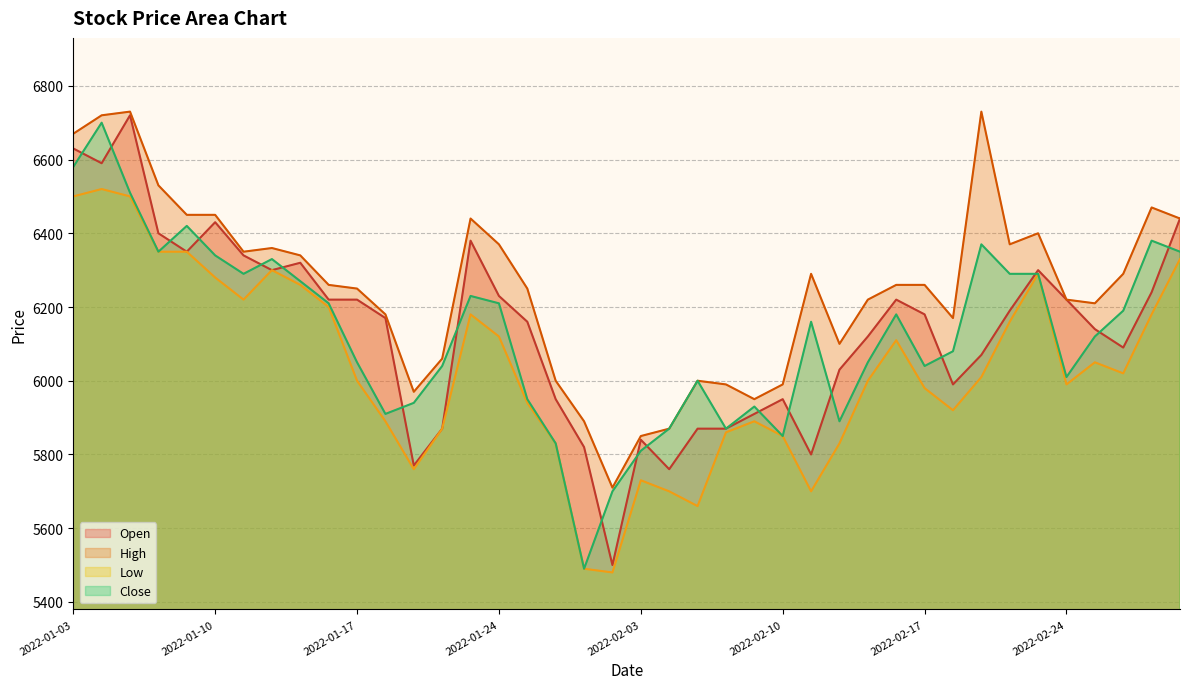

Reading right to left, what are all the values shown in this chart?

Open: 2022-03-03=6440	2022-03-02=6240	2022-02-28=6090	2022-02-25=6140	2022-02-24=6220	2022-02-23=6300	2022-02-22=6190	2022-02-21=6070	2022-02-18=5990	2022-02-17=6180	2022-02-16=6220	2022-02-15=6120	2022-02-14=6030	2022-02-11=5800	2022-02-10=5950	2022-02-09=5910	2022-02-08=5870	2022-02-07=5870	2022-02-04=5760	2022-02-03=5840	2022-01-28=5500	2022-01-27=5820	2022-01-26=5950	2022-01-25=6160	2022-01-24=6230	2022-01-21=6380	2022-01-20=5870	2022-01-19=5770	2022-01-18=6170	2022-01-17=6220	2022-01-14=6220	2022-01-13=6320	2022-01-12=6300	2022-01-11=6340	2022-01-10=6430	2022-01-07=6350	2022-01-06=6400	2022-01-05=6720	2022-01-04=6590	2022-01-03=6630
High: 2022-03-03=6440	2022-03-02=6470	2022-02-28=6290	2022-02-25=6210	2022-02-24=6220	2022-02-23=6400	2022-02-22=6370	2022-02-21=6730	2022-02-18=6170	2022-02-17=6260	2022-02-16=6260	2022-02-15=6220	2022-02-14=6100	2022-02-11=6290	2022-02-10=5990	2022-02-09=5950	2022-02-08=5990	2022-02-07=6000	2022-02-04=5870	2022-02-03=5850	2022-01-28=5710	2022-01-27=5890	2022-01-26=6000	2022-01-25=6250	2022-01-24=6370	2022-01-21=6440	2022-01-20=6060	2022-01-19=5970	2022-01-18=6180	2022-01-17=6250	2022-01-14=6260	2022-01-13=6340	2022-01-12=6360	2022-01-11=6350	2022-01-10=6450	2022-01-07=6450	2022-01-06=6530	2022-01-05=6730	2022-01-04=6720	2022-01-03=6670
Low: 2022-03-03=6330	2022-03-02=6180	2022-02-28=6020	2022-02-25=6050	2022-02-24=5990	2022-02-23=6290	2022-02-22=6160	2022-02-21=6010	2022-02-18=5920	2022-02-17=5980	2022-02-16=6110	2022-02-15=6000	2022-02-14=5830	2022-02-11=5700	2022-02-10=5850	2022-02-09=5890	2022-02-08=5860	2022-02-07=5660	2022-02-04=5700	2022-02-03=5730	2022-01-28=5480	2022-01-27=5490	2022-01-26=5830	2022-01-25=5940	2022-01-24=6120	2022-01-21=6180	2022-01-20=5870	2022-01-19=5760	2022-01-18=5890	2022-01-17=6000	2022-01-14=6200	2022-01-13=6260	2022-01-12=6300	2022-01-11=6220	2022-01-10=6280	2022-01-07=6350	2022-01-06=6350	2022-01-05=6500	2022-01-04=6520	2022-01-03=6500
Close: 2022-03-03=6350	2022-03-02=6380	2022-02-28=6190	2022-02-25=6120	2022-02-24=6010	2022-02-23=6290	2022-02-22=6290	2022-02-21=6370	2022-02-18=6080	2022-02-17=6040	2022-02-16=6180	2022-02-15=6050	2022-02-14=5890	2022-02-11=6160	2022-02-10=5850	2022-02-09=5930	2022-02-08=5870	2022-02-07=6000	2022-02-04=5870	2022-02-03=5810	2022-01-28=5700	2022-01-27=5490	2022-01-26=5830	2022-01-25=5950	2022-01-24=6210	2022-01-21=6230	2022-01-20=6040	2022-01-19=5940	2022-01-18=5910	2022-01-17=6050	2022-01-14=6210	2022-01-13=6270	2022-01-12=6330	2022-01-11=6290	2022-01-10=6340	2022-01-07=6420	2022-01-06=6350	2022-01-05=6510	2022-01-04=6700	2022-01-03=6580